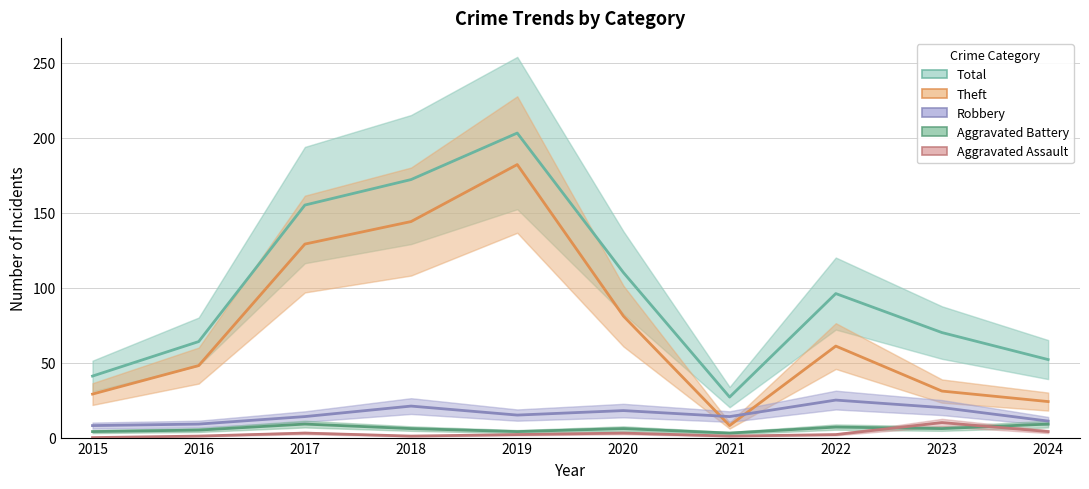

True or false: Robbery has a value of 10 at 2021.

False